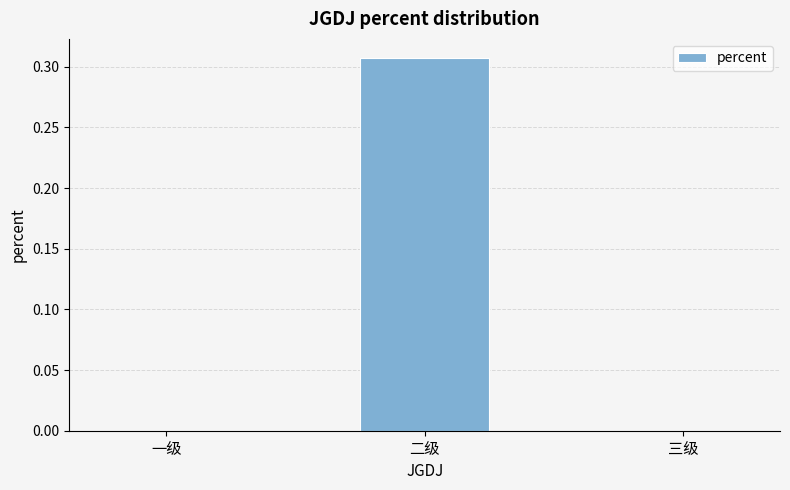

The value at 三级 is 0.0. True or false?

True